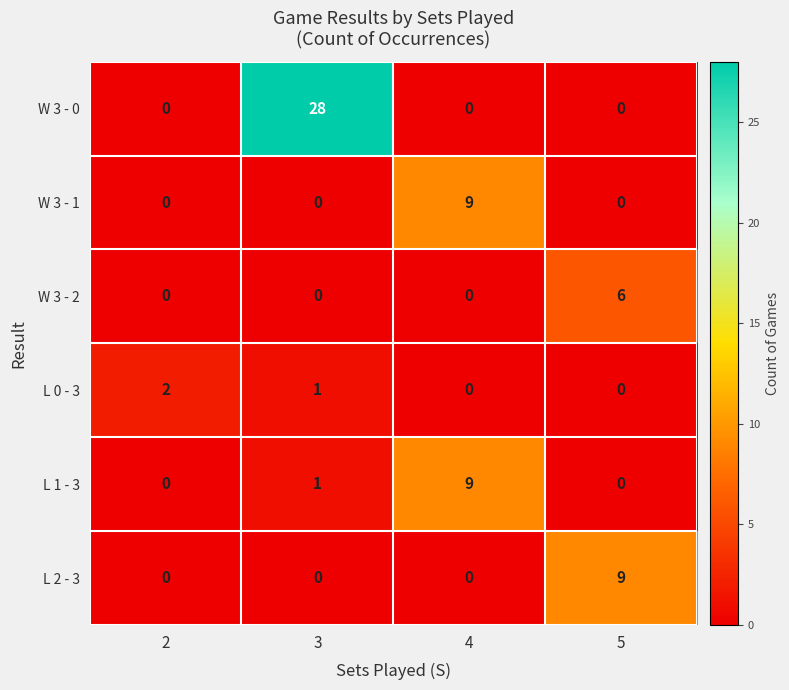

Which series has the largest total across all categories?

W 3 - 0